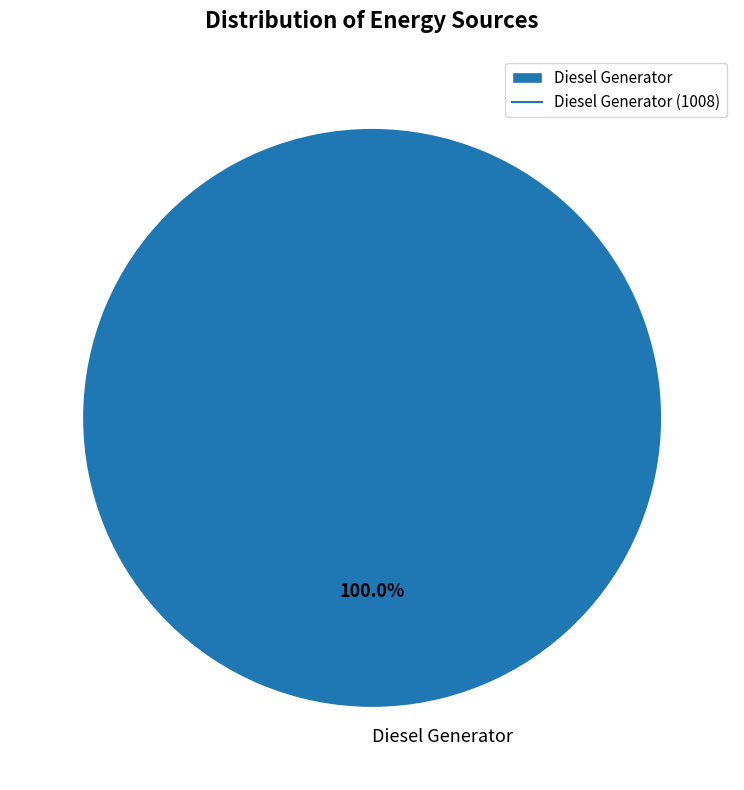

Rank the categories by value from lowest to highest.

Diesel Generator